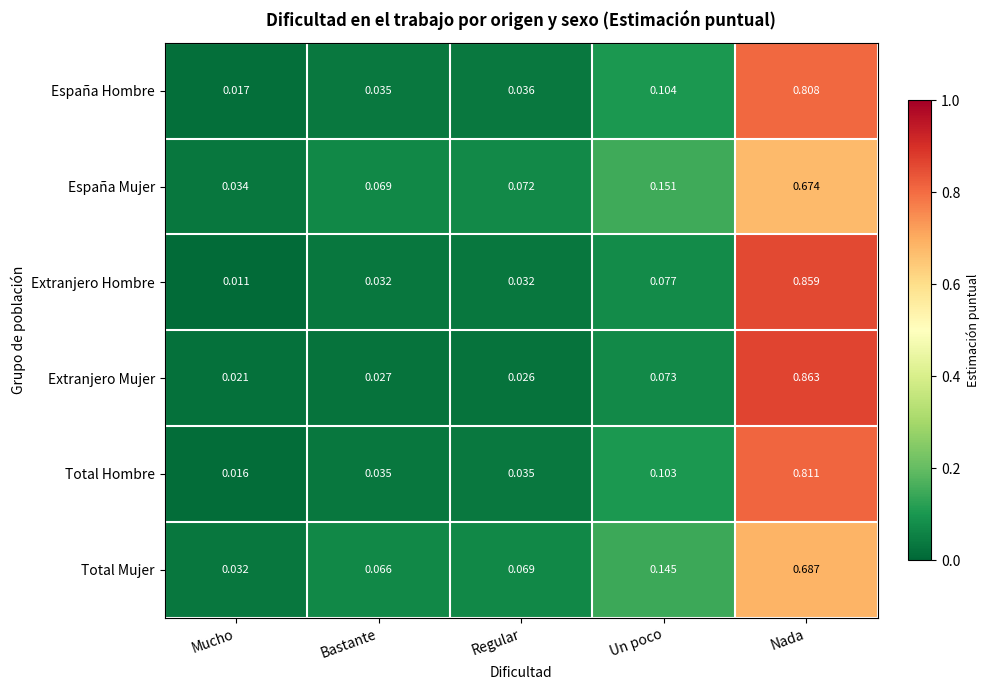

At which category is the sum across all series the highest?

Nada